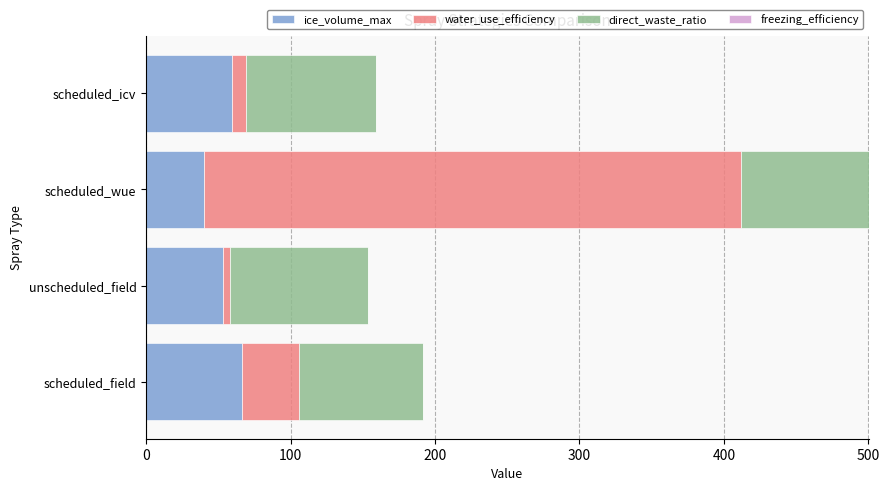

What is the difference between the maximum and second lowest values in the ice_volume_max series?

13.2